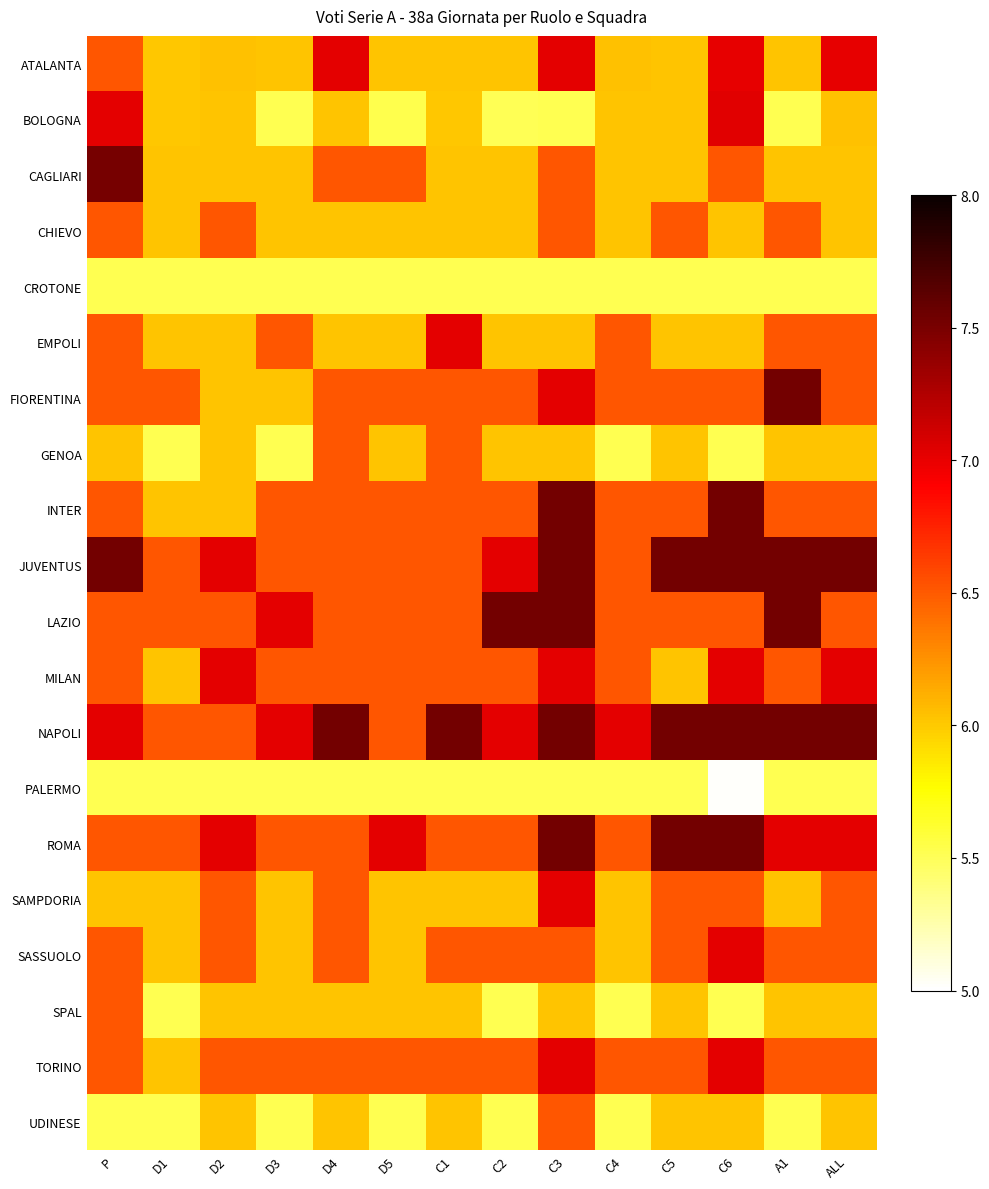

Reading left to right, list all the values displayed in this chart.

ATALANTA: P=6.5	D1=6.0	D2=6.0	D3=6.0	D4=7.0	D5=6.0	C1=6.0	C2=6.0	C3=7.0	C4=6.0	C5=6.0	C6=7.0	A1=6.0	ALL=7.0
BOLOGNA: P=7.0	D1=6.0	D2=6.0	D3=5.5	D4=6.0	D5=5.5	C1=6.0	C2=5.5	C3=5.5	C4=6.0	C5=6.0	C6=7.0	A1=5.5	ALL=6.0
CAGLIARI: P=7.5	D1=6.0	D2=6.0	D3=6.0	D4=6.5	D5=6.5	C1=6.0	C2=6.0	C3=6.5	C4=6.0	C5=6.0	C6=6.5	A1=6.0	ALL=6.0
CHIEVO: P=6.5	D1=6.0	D2=6.5	D3=6.0	D4=6.0	D5=6.0	C1=6.0	C2=6.0	C3=6.5	C4=6.0	C5=6.5	C6=6.0	A1=6.5	ALL=6.0
CROTONE: P=5.5	D1=5.5	D2=5.5	D3=5.5	D4=5.5	D5=5.5	C1=5.5	C2=5.5	C3=5.5	C4=5.5	C5=5.5	C6=5.5	A1=5.5	ALL=5.5
EMPOLI: P=6.5	D1=6.0	D2=6.0	D3=6.5	D4=6.0	D5=6.0	C1=7.0	C2=6.0	C3=6.0	C4=6.5	C5=6.0	C6=6.0	A1=6.5	ALL=6.5
FIORENTINA: P=6.5	D1=6.5	D2=6.0	D3=6.0	D4=6.5	D5=6.5	C1=6.5	C2=6.5	C3=7.0	C4=6.5	C5=6.5	C6=6.5	A1=7.5	ALL=6.5
GENOA: P=6.0	D1=5.5	D2=6.0	D3=5.5	D4=6.5	D5=6.0	C1=6.5	C2=6.0	C3=6.0	C4=5.5	C5=6.0	C6=5.5	A1=6.0	ALL=6.0
INTER: P=6.5	D1=6.0	D2=6.0	D3=6.5	D4=6.5	D5=6.5	C1=6.5	C2=6.5	C3=7.5	C4=6.5	C5=6.5	C6=7.5	A1=6.5	ALL=6.5
JUVENTUS: P=7.5	D1=6.5	D2=7.0	D3=6.5	D4=6.5	D5=6.5	C1=6.5	C2=7.0	C3=7.5	C4=6.5	C5=7.5	C6=7.5	A1=7.5	ALL=7.5
LAZIO: P=6.5	D1=6.5	D2=6.5	D3=7.0	D4=6.5	D5=6.5	C1=6.5	C2=7.5	C3=7.5	C4=6.5	C5=6.5	C6=6.5	A1=7.5	ALL=6.5
MILAN: P=6.5	D1=6.0	D2=7.0	D3=6.5	D4=6.5	D5=6.5	C1=6.5	C2=6.5	C3=7.0	C4=6.5	C5=6.0	C6=7.0	A1=6.5	ALL=7.0
NAPOLI: P=7.0	D1=6.5	D2=6.5	D3=7.0	D4=7.5	D5=6.5	C1=7.5	C2=7.0	C3=7.5	C4=7.0	C5=7.5	C6=7.5	A1=7.5	ALL=7.5
PALERMO: P=5.5	D1=5.5	D2=5.5	D3=5.5	D4=5.5	D5=5.5	C1=5.5	C2=5.5	C3=5.5	C4=5.5	C5=5.5	C6=5.0	A1=5.5	ALL=5.5
ROMA: P=6.5	D1=6.5	D2=7.0	D3=6.5	D4=6.5	D5=7.0	C1=6.5	C2=6.5	C3=7.5	C4=6.5	C5=7.5	C6=7.5	A1=7.0	ALL=7.0
SAMPDORIA: P=6.0	D1=6.0	D2=6.5	D3=6.0	D4=6.5	D5=6.0	C1=6.0	C2=6.0	C3=7.0	C4=6.0	C5=6.5	C6=6.5	A1=6.0	ALL=6.5
SASSUOLO: P=6.5	D1=6.0	D2=6.5	D3=6.0	D4=6.5	D5=6.0	C1=6.5	C2=6.5	C3=6.5	C4=6.0	C5=6.5	C6=7.0	A1=6.5	ALL=6.5
SPAL: P=6.5	D1=5.5	D2=6.0	D3=6.0	D4=6.0	D5=6.0	C1=6.0	C2=5.5	C3=6.0	C4=5.5	C5=6.0	C6=5.5	A1=6.0	ALL=6.0
TORINO: P=6.5	D1=6.0	D2=6.5	D3=6.5	D4=6.5	D5=6.5	C1=6.5	C2=6.5	C3=7.0	C4=6.5	C5=6.5	C6=7.0	A1=6.5	ALL=6.5
UDINESE: P=5.5	D1=5.5	D2=6.0	D3=5.5	D4=6.0	D5=5.5	C1=6.0	C2=5.5	C3=6.5	C4=5.5	C5=6.0	C6=6.0	A1=5.5	ALL=6.0